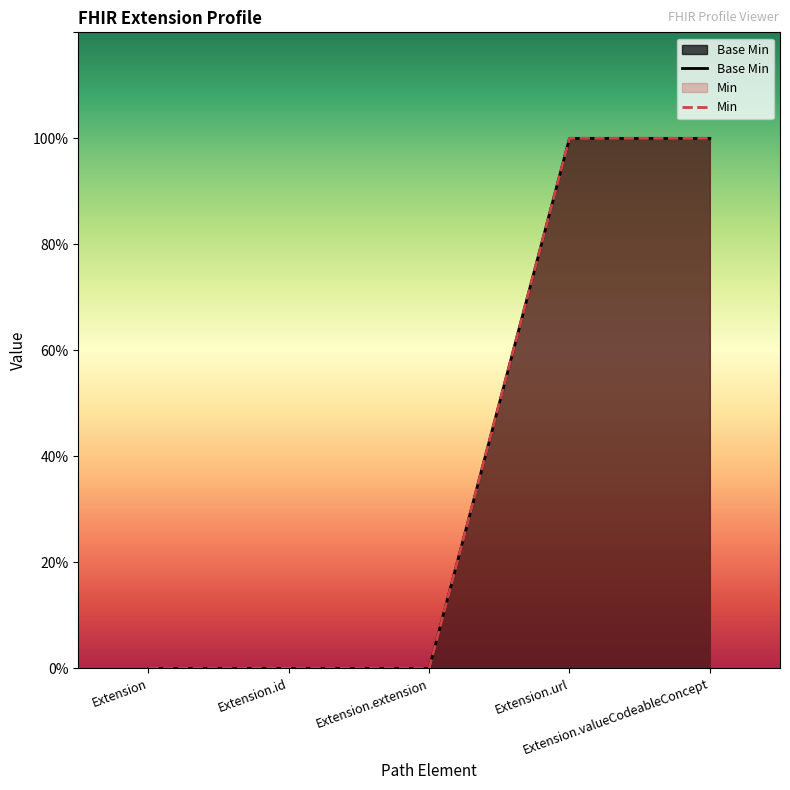

Reading right to left, extract all data points from this chart.

Base Min: Extension.valueCodeableConcept=1	Extension.url=1	Extension.extension=0	Extension.id=0	Extension=0
Min: Extension.valueCodeableConcept=1	Extension.url=1	Extension.extension=0	Extension.id=0	Extension=0